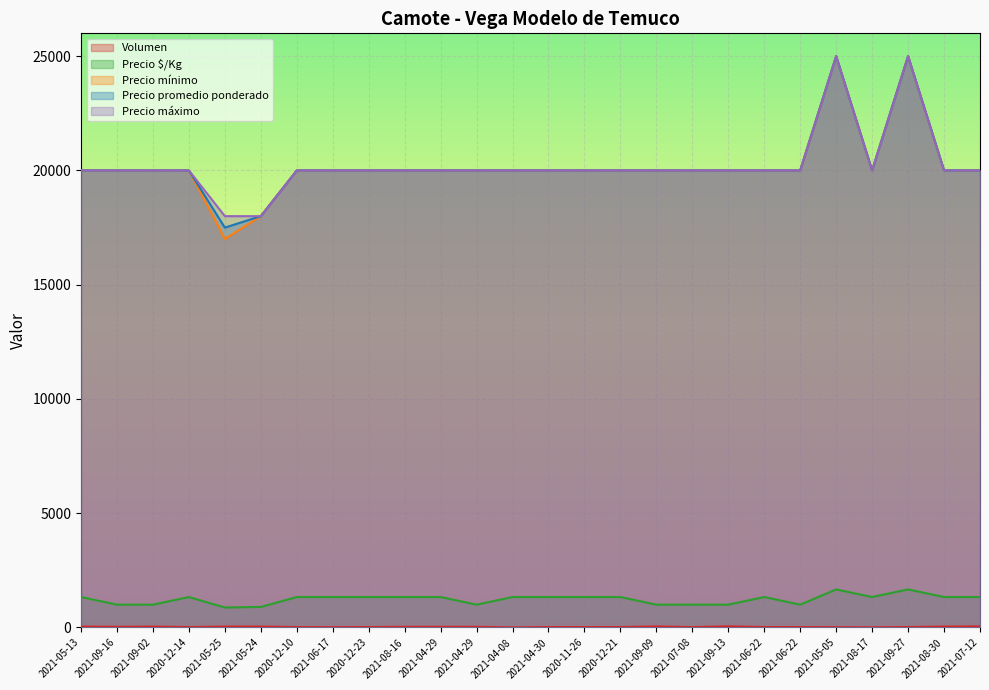

Between 2021-04-29 and 2021-08-17, which is larger?

2021-04-29